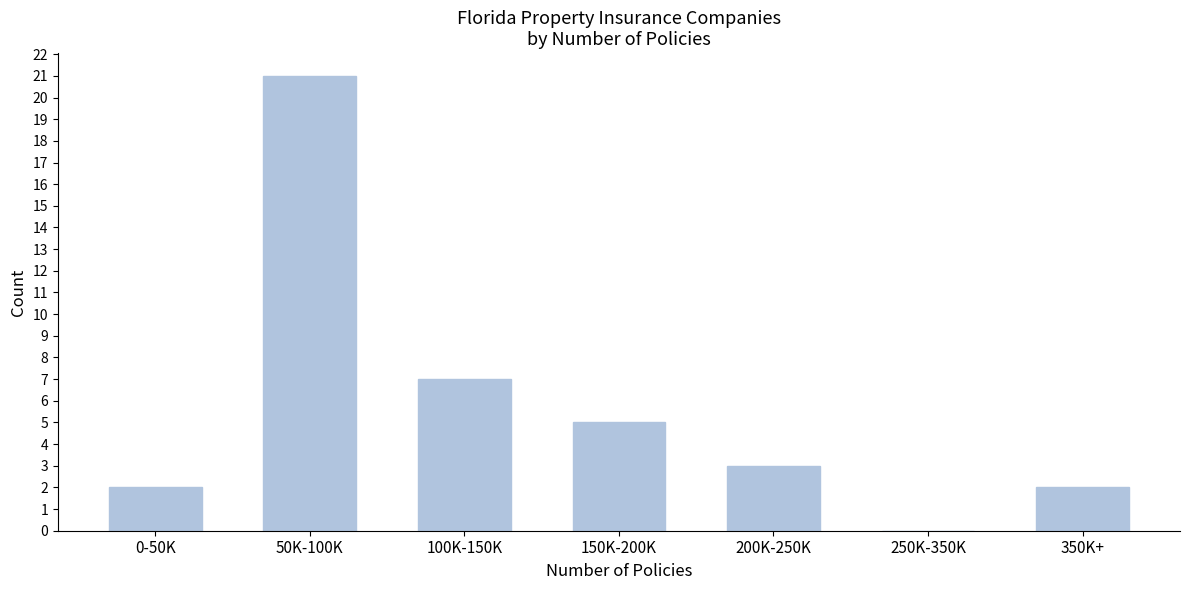

Reading left to right, extract all data points from this chart.

0-50K=2	50K-100K=21	100K-150K=7	150K-200K=5	200K-250K=3	250K-350K=0	350K+=2